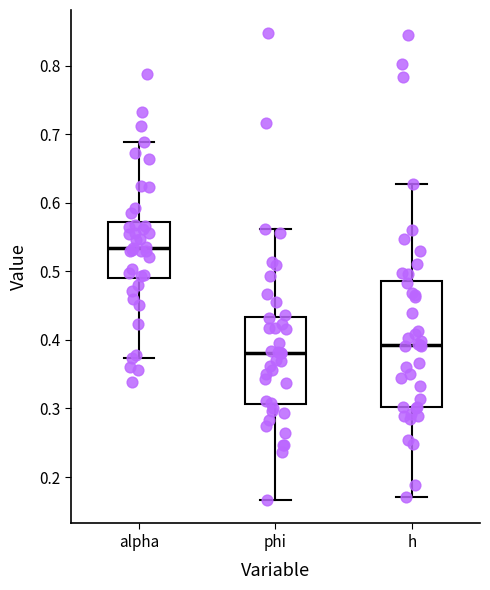

Which box has the highest median line?

alpha